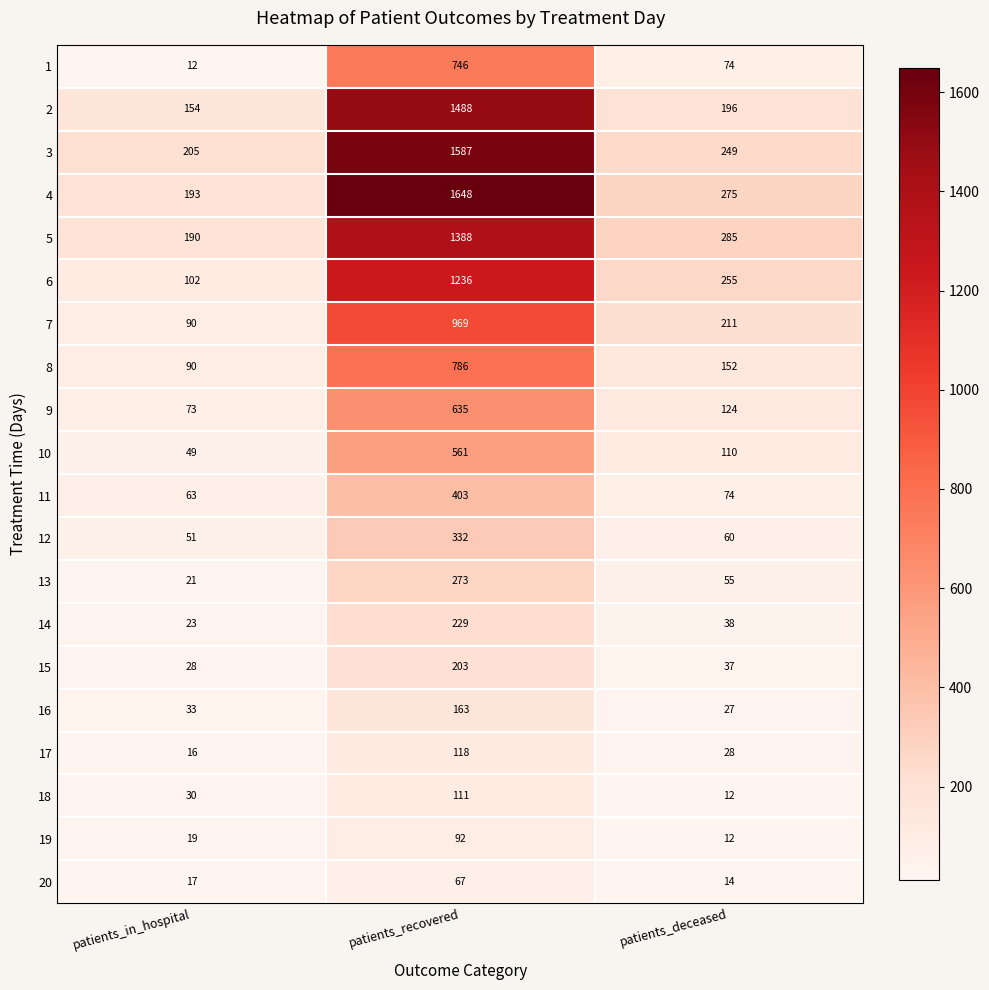

At patients_recovered, list the series in order from smallest to largest.

20, 19, 18, 17, 16, 15, 14, 13, 12, 11, 10, 9, 1, 8, 7, 6, 5, 2, 3, 4